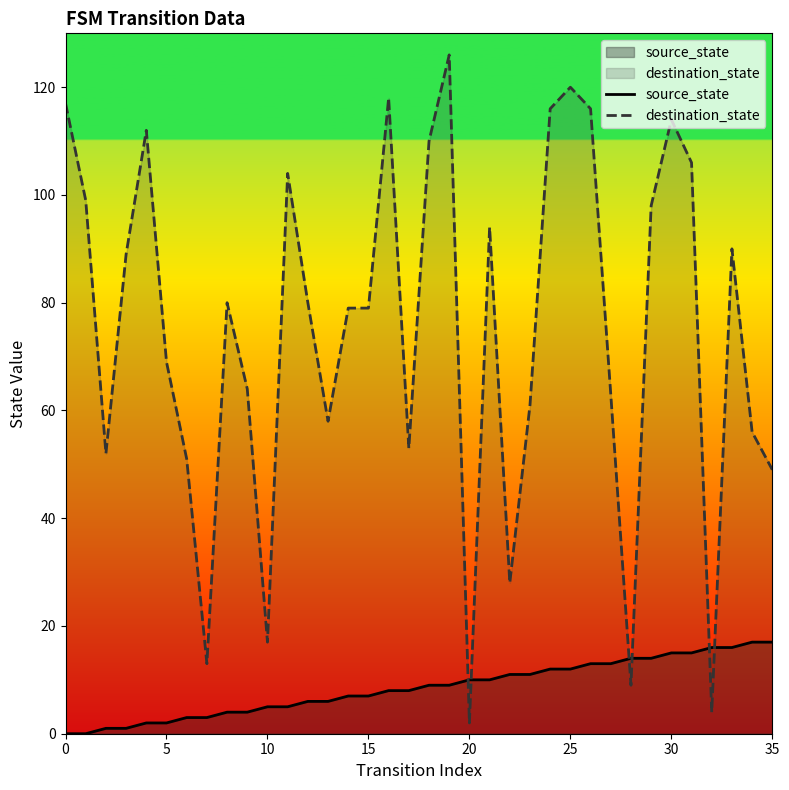

List the series in order of their overall mean, lowest first.

source_state, destination_state